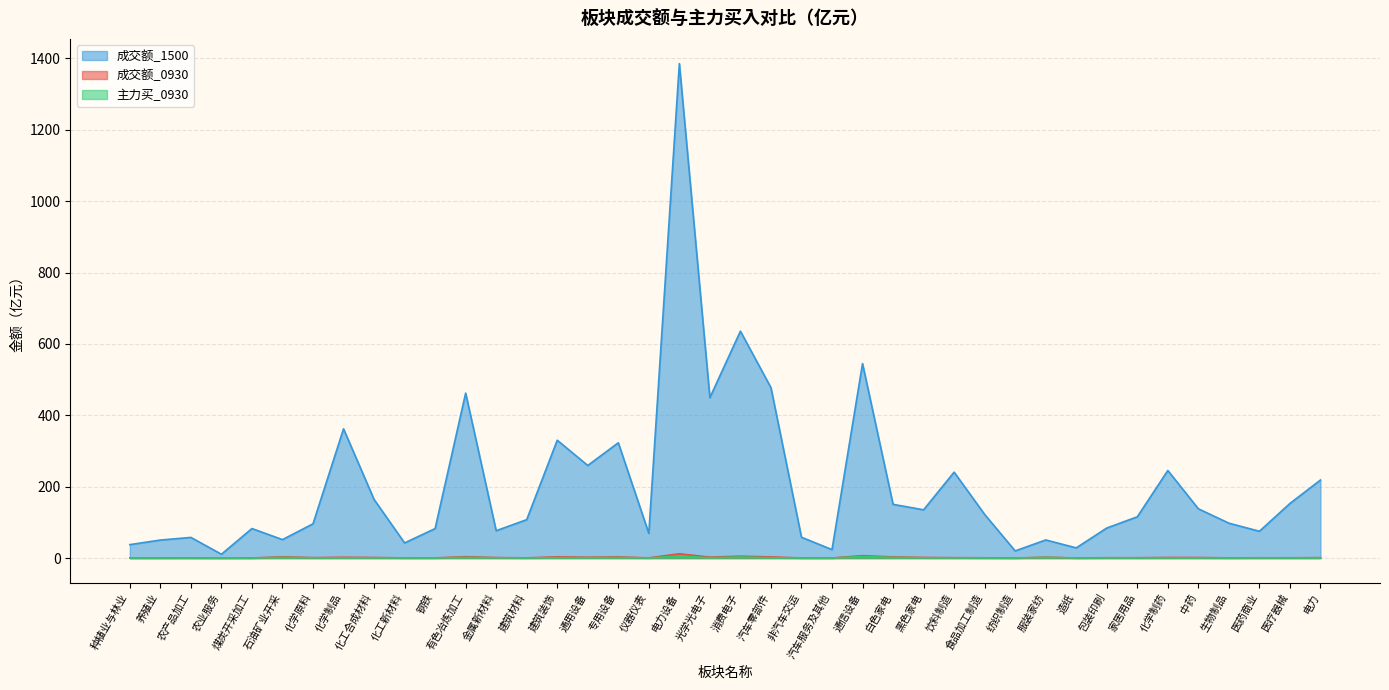

Reading left to right, list all the values displayed in this chart.

成交额_0930: 种植业与林业=0.2	养殖业=0.3	农产品加工=0.3	农业服务=0.1	煤炭开采加工=0.2	石油矿业开采=3.5	化学原料=1.2	化学制品=2.2	化工合成材料=1.6	化工新材料=0.3	钢铁=0.5	有色冶炼加工=3.8	金属新材料=1.3	建筑材料=0.5	建筑装饰=3.3	通用设备=2.2	专用设备=3.1	仪器仪表=0.5	电力设备=11.9	光学光电子=2.6	消费电子=5.2	汽车零部件=3.2	非汽车交运=0.2	汽车服务及其他=0.2	通信设备=6.7	白色家电=3.1	黑色家电=1.7	饮料制造=1.1	食品加工制造=0.7	纺织制造=0.1	服装家纺=2.4	造纸=0.2	包装印刷=0.9	家居用品=0.9	化学制药=1.7	中药=1.5	生物制品=0.4	医药商业=0.8	医疗器械=0.7	电力=1.1
主力买_0930: 种植业与林业=0.0	养殖业=0.1	农产品加工=0.1	农业服务=0.0	煤炭开采加工=0.0	石油矿业开采=1.9	化学原料=0.4	化学制品=0.6	化工合成材料=0.5	化工新材料=0.1	钢铁=0.1	有色冶炼加工=1.8	金属新材料=0.8	建筑材料=0.1	建筑装饰=1.1	通用设备=0.9	专用设备=1.3	仪器仪表=0.1	电力设备=5.6	光学光电子=0.9	消费电子=3.0	汽车零部件=0.9	非汽车交运=0.0	汽车服务及其他=0.0	通信设备=4.4	白色家电=1.9	黑色家电=0.6	饮料制造=0.4	食品加工制造=0.2	纺织制造=0.0	服装家纺=1.8	造纸=0.1	包装印刷=0.3	家居用品=0.2	化学制药=0.5	中药=0.5	生物制品=0.1	医药商业=0.3	医疗器械=0.2	电力=0.3
成交额_1500: 种植业与林业=37.6	养殖业=50.4	农产品加工=57.8	农业服务=10.7	煤炭开采加工=82.7	石油矿业开采=51.7	化学原料=95.9	化学制品=362.0	化工合成材料=164.3	化工新材料=42.3	钢铁=82.6	有色冶炼加工=462.1	金属新材料=76.6	建筑材料=107.6	建筑装饰=330.1	通用设备=259.4	专用设备=323.0	仪器仪表=69.3	电力设备=1385.4	光学光电子=449.5	消费电子=635.7	汽车零部件=477.4	非汽车交运=58.3	汽车服务及其他=23.6	通信设备=544.9	白色家电=150.5	黑色家电=135.2	饮料制造=240.7	食品加工制造=122.2	纺织制造=20.0	服装家纺=50.8	造纸=28.5	包装印刷=84.2	家居用品=115.6	化学制药=245.4	中药=138.0	生物制品=97.7	医药商业=75.1	医疗器械=153.0	电力=218.7